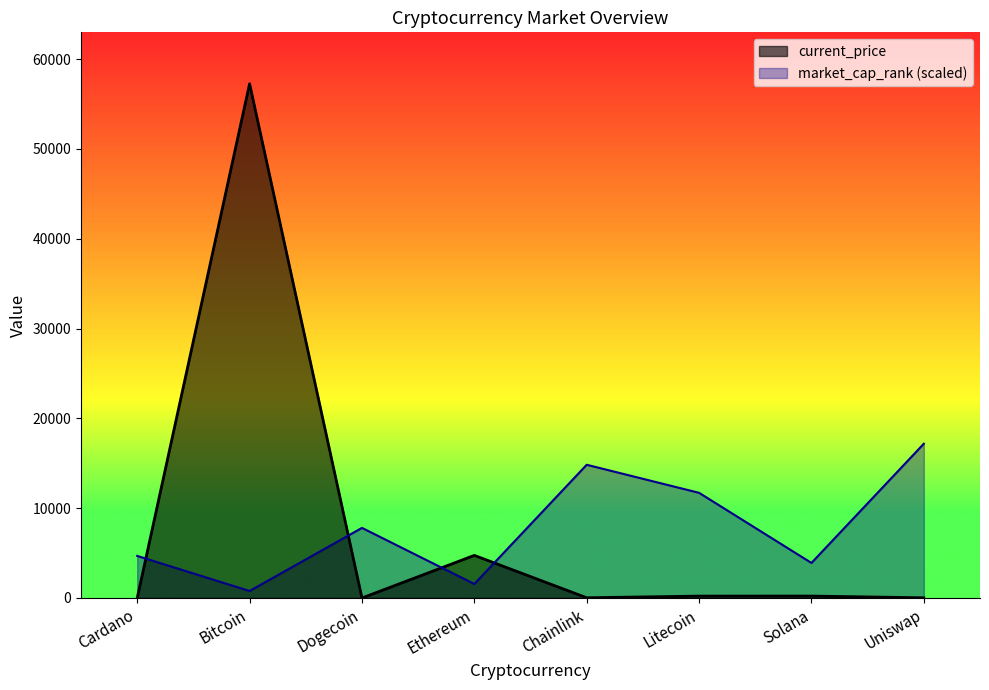

Rank the series by their maximum value, from lowest to highest.

market_cap_rank (scaled), current_price